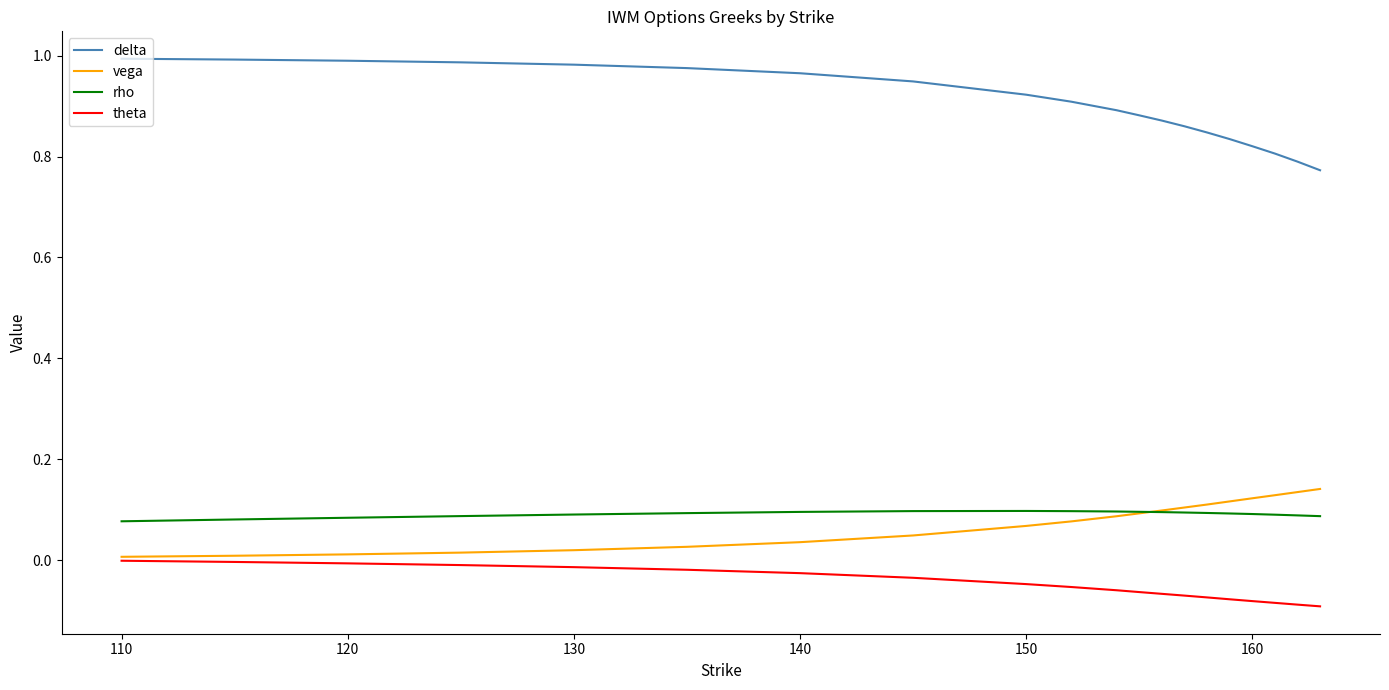

True or false: rho and delta cross at least once.

False